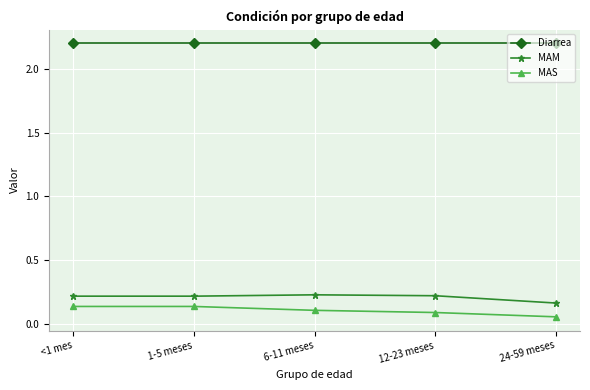

Is it true that Diarrea equals 3.8 at 24-59 meses?

False